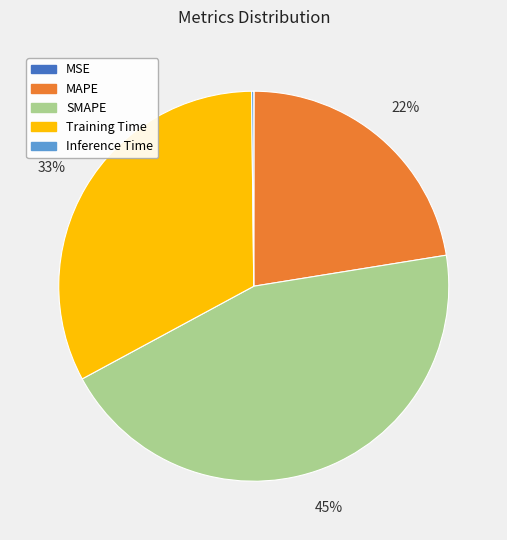

Which category has the biggest portion of the pie?

SMAPE